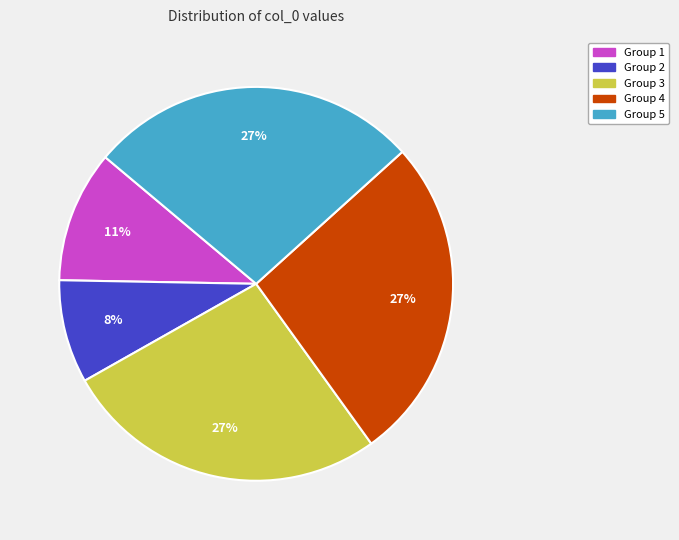

Is there any slice that represents more than half of the pie?

No